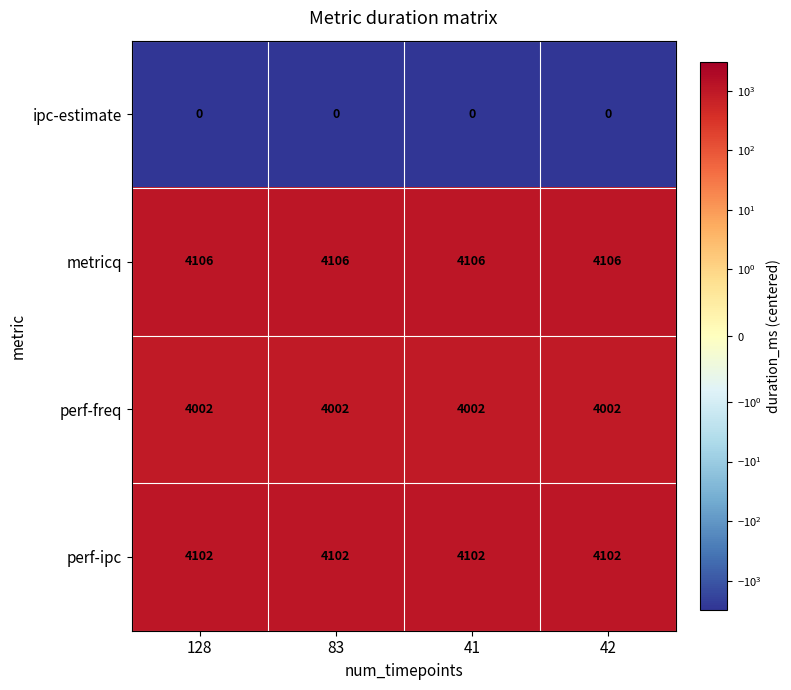

What is the difference between the highest and lowest values at 41?

4106